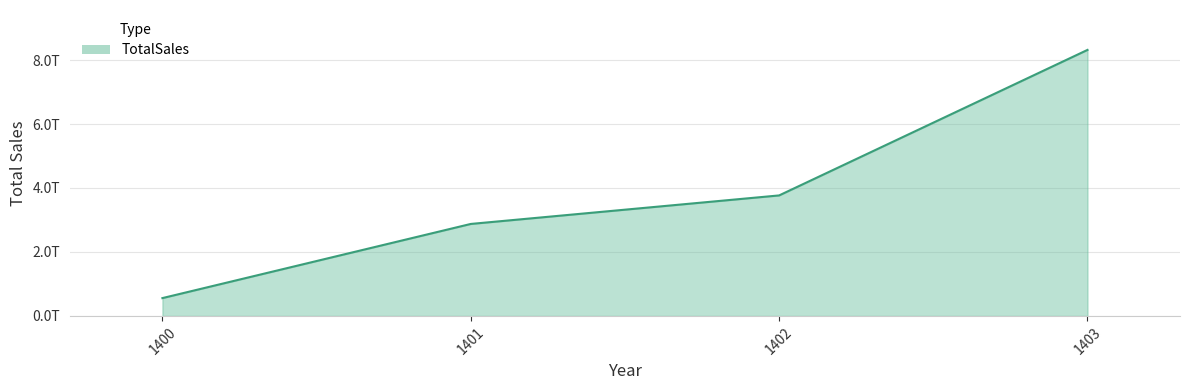

Is this an area chart (filled region under the line)?

Yes